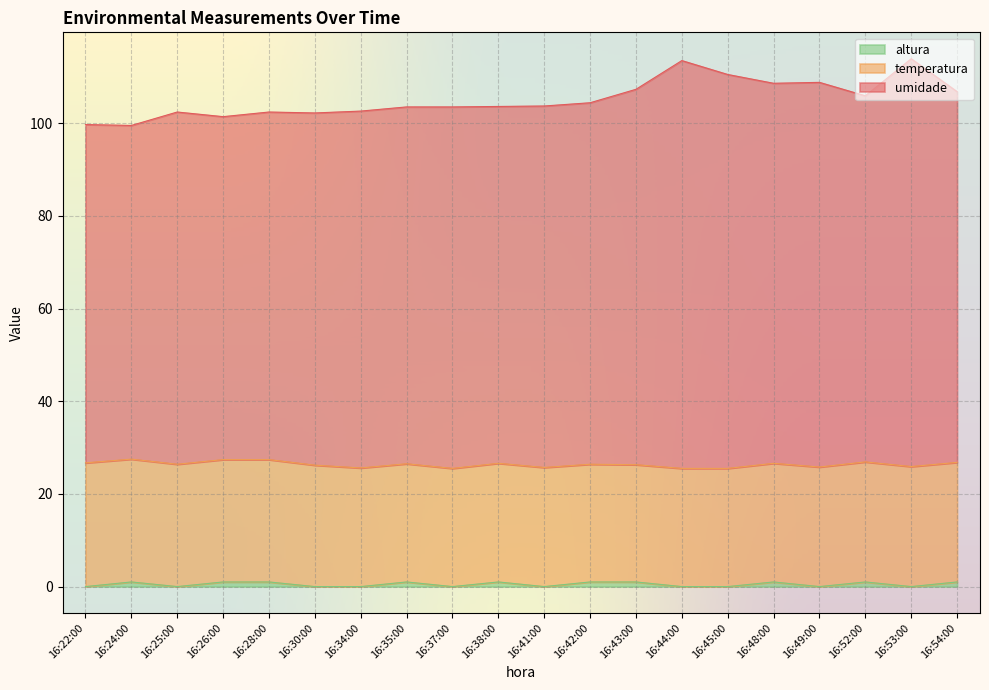

What is the spread (max minus min) of values at 16:42:00?

103.4